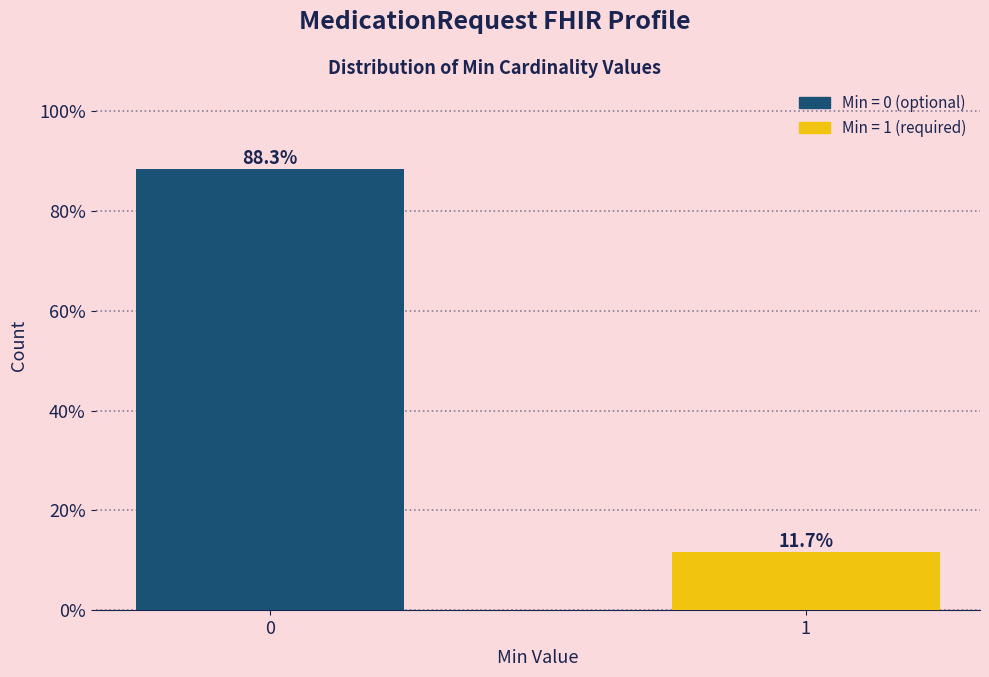

Reading left to right, list all the values displayed in this chart.

0=88.3	1=11.7